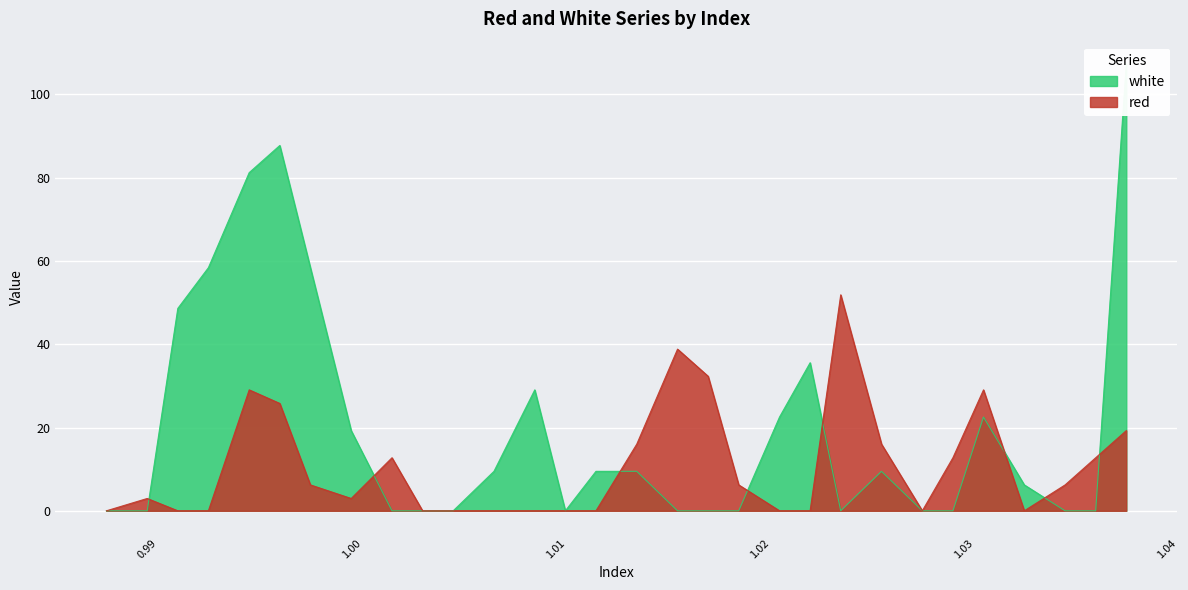

Between which two adjacent categories do white and red first intersect?

0.99 and 0.9915